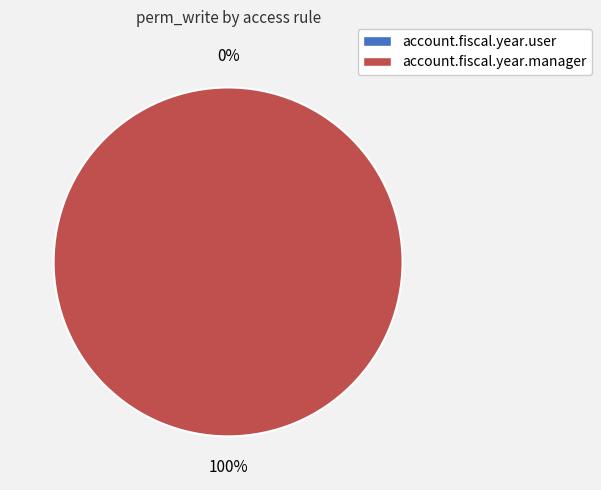

Does any single category account for the majority?

Yes